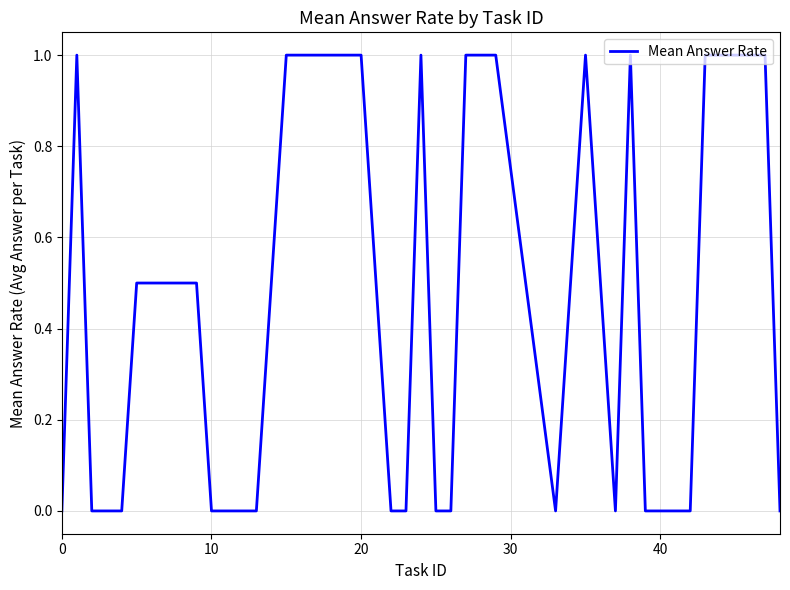

What is the difference between the maximum and minimum values?

1.0